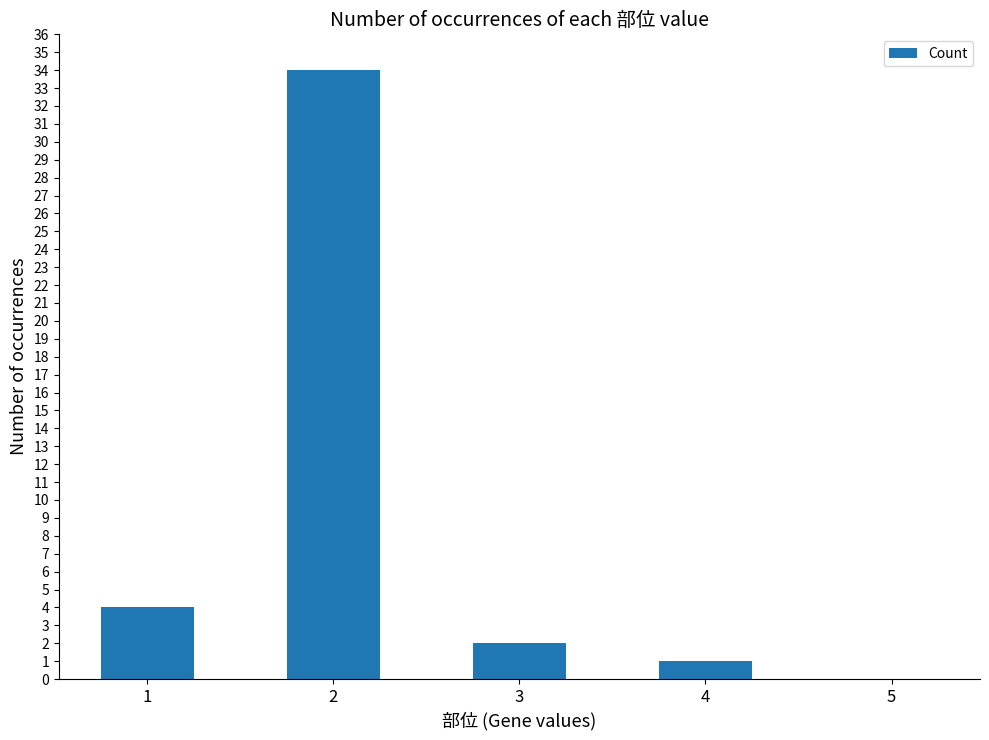

What is the change in value from 1 to 3?

-2